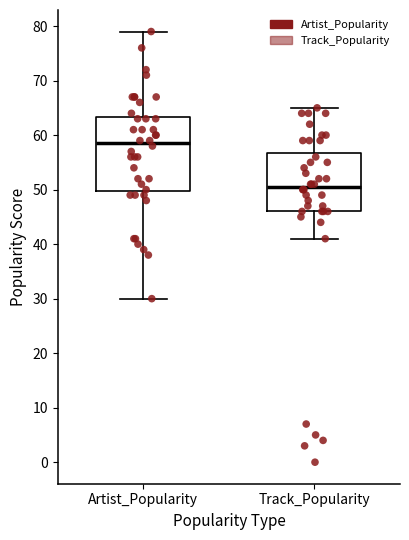

Where does the lower whisker of the box for Track_Popularity end on the y-axis? The values are not printed on the chart, so give them approximately, as read against the axis.

41